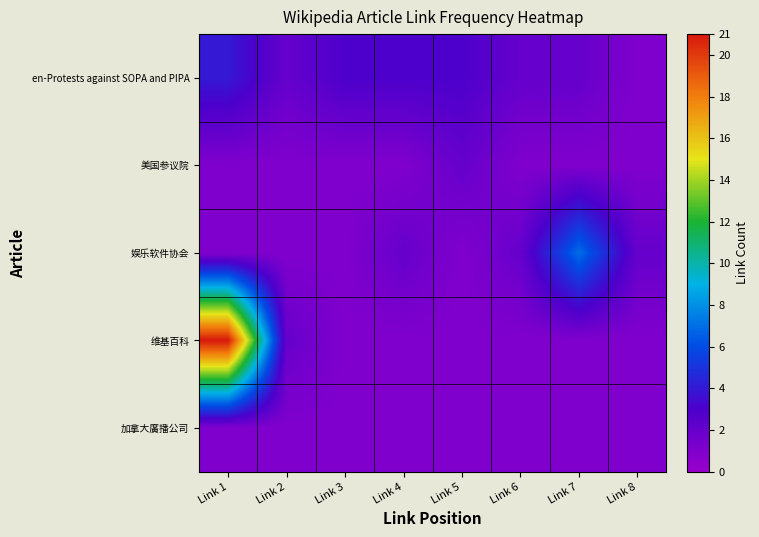

What is the total value across all series at Link 6?

7